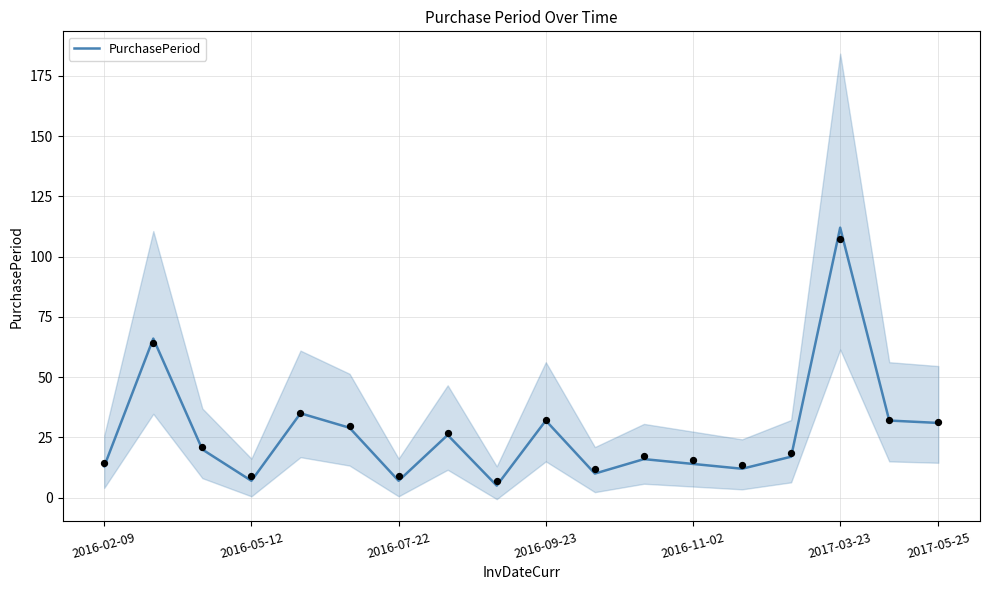

What is the lowest value of the PurchasePeriod series?

5